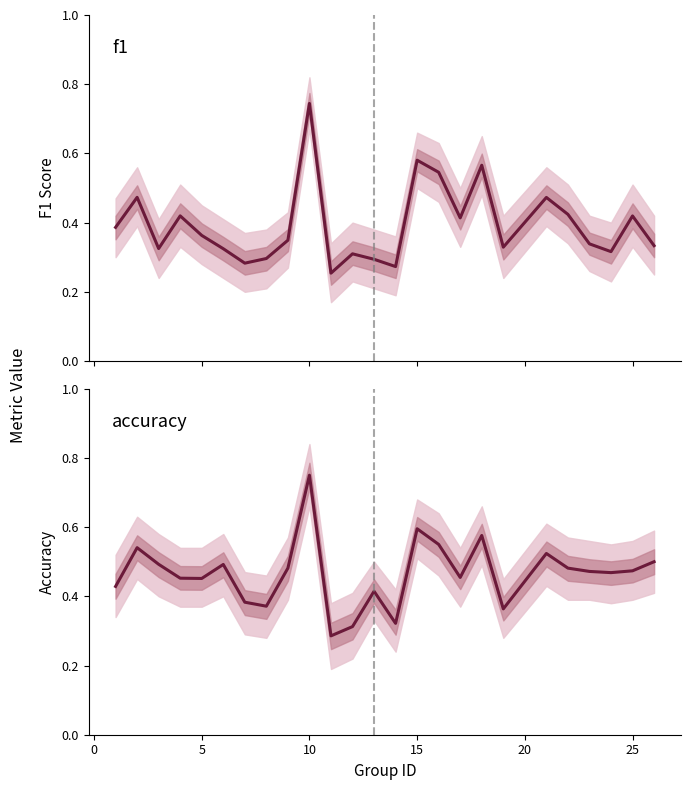

Does the chart have visible grid lines?

No